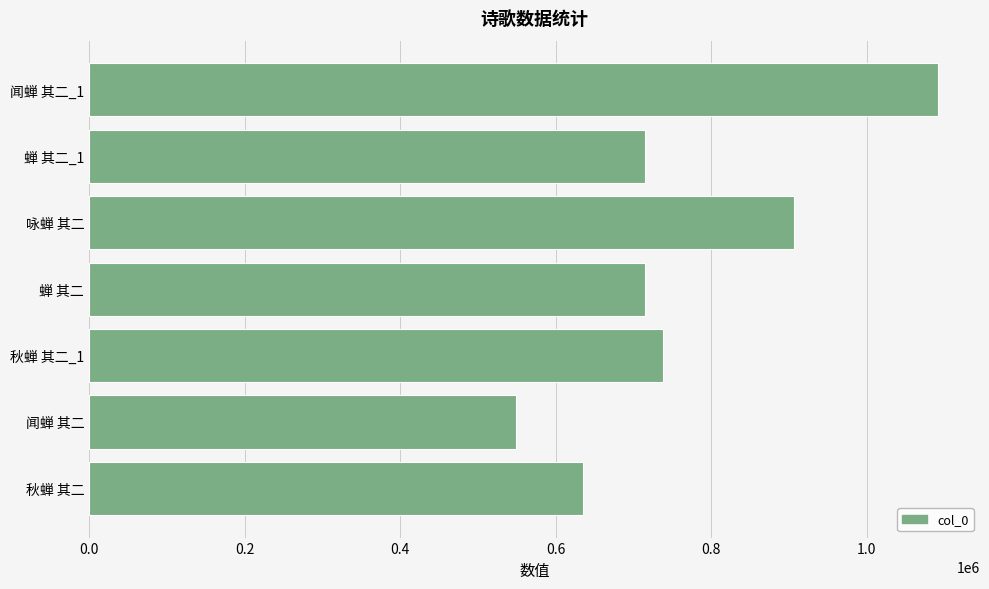

What is the maximum value shown in the chart?

1091044